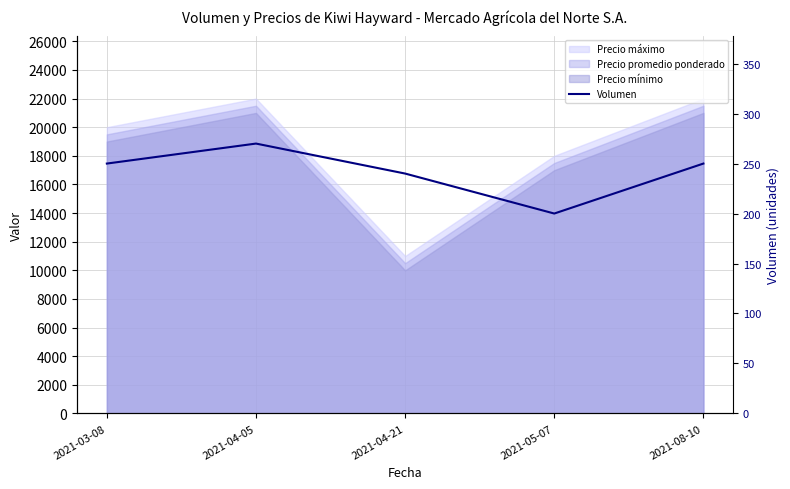

Where is the first local minimum?

2021-05-07